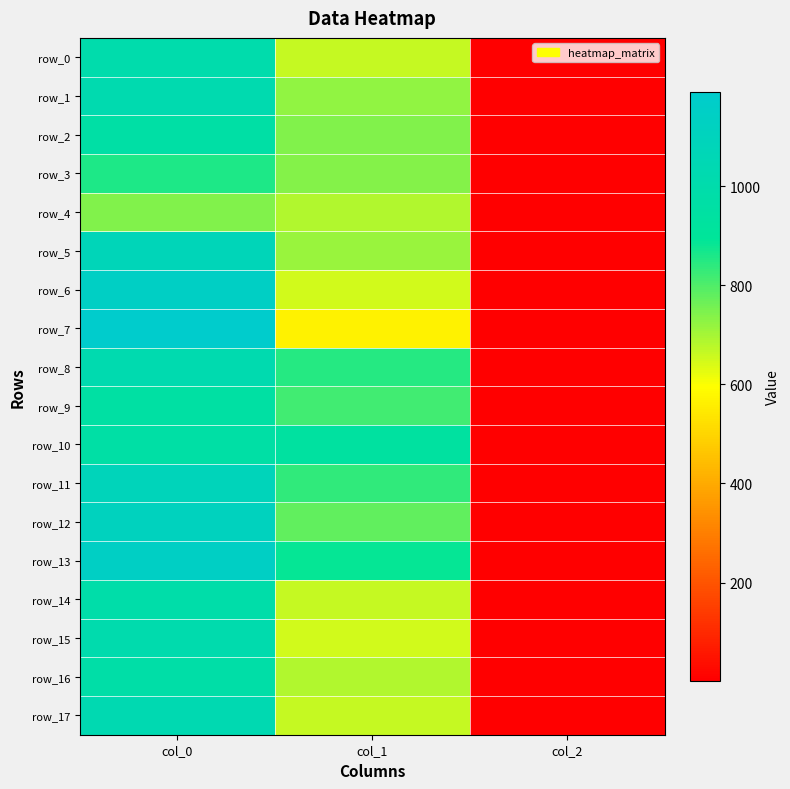

What is the minimum value shown in the chart?

2.0